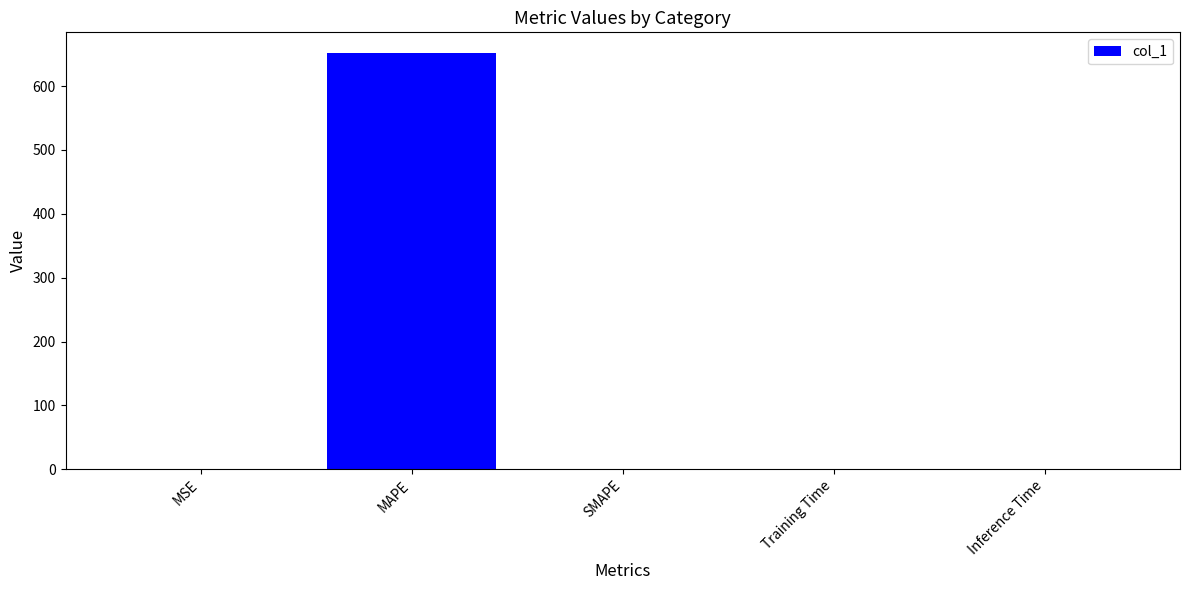

Between MAPE and SMAPE, which is larger?

MAPE